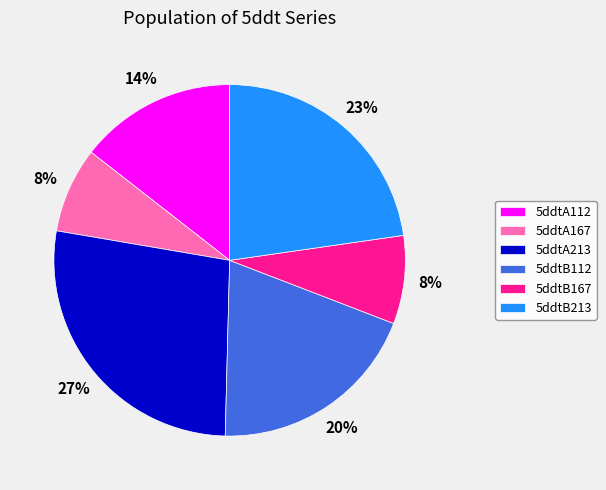

How many segments does this pie chart have?

6